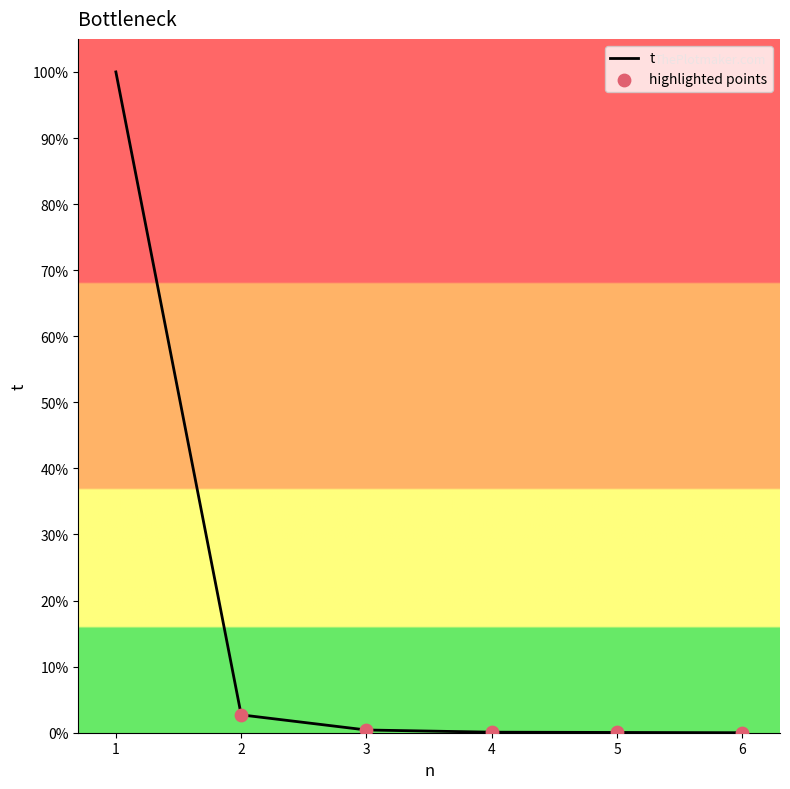

Approximately how many times larger is the value at 1 compared to 2?

37.0